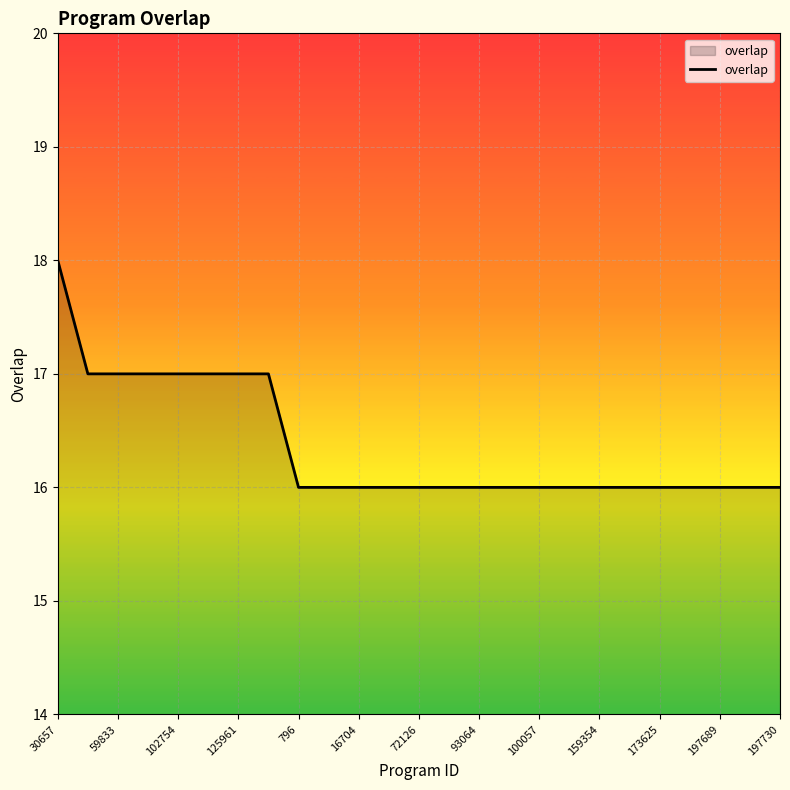

What is the minimum value shown in the chart?

16